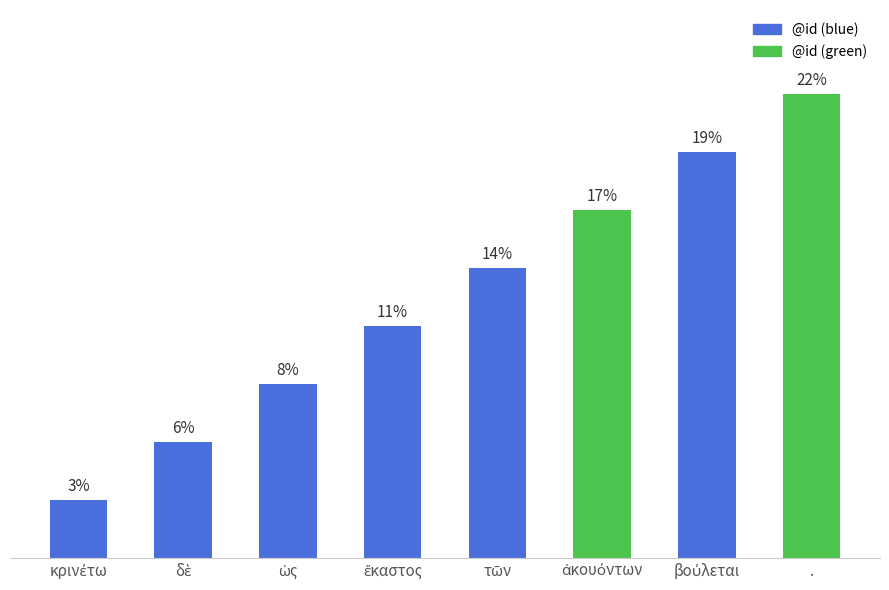

Rank the categories by value from highest to lowest.

., βούλεται, ἀκουόντων, τῶν, ἕκαστος, ὡς, δὲ, κρινέτω